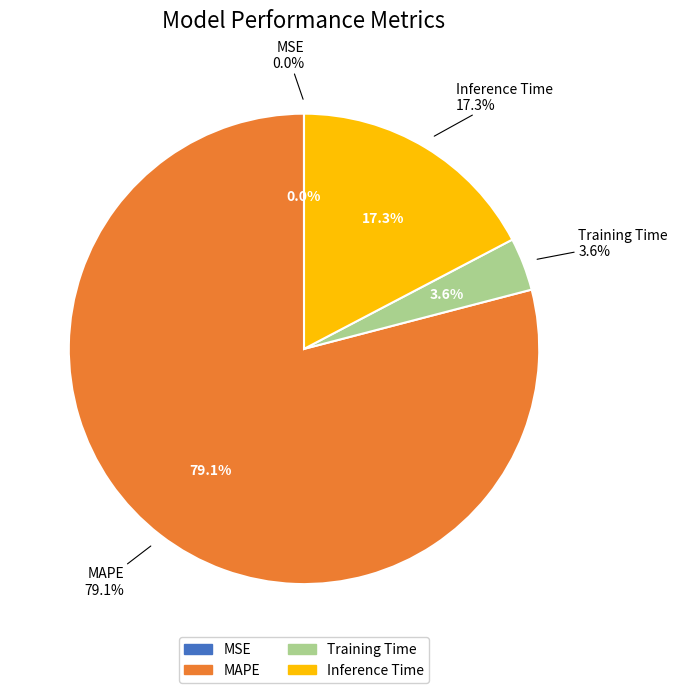

To the nearest percent, what portion does Inference Time represent?

17%